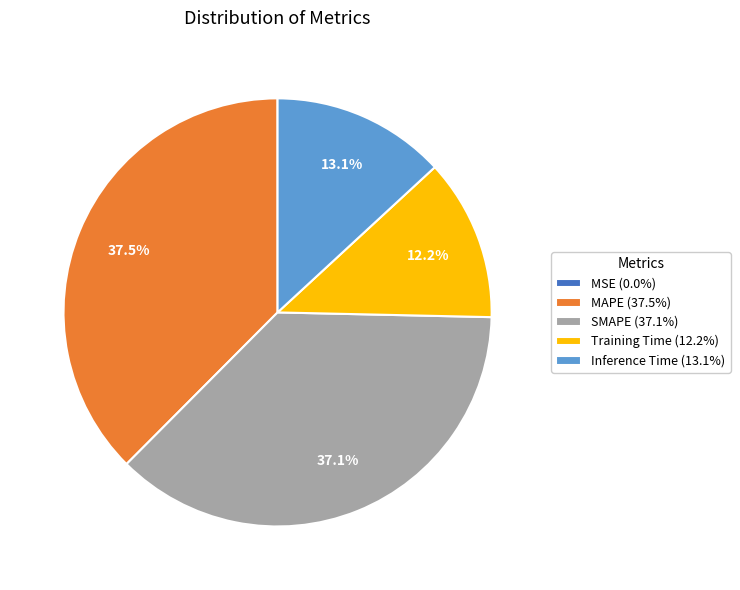

What is the ratio of the value at SMAPE to the value at MAPE?

1.0